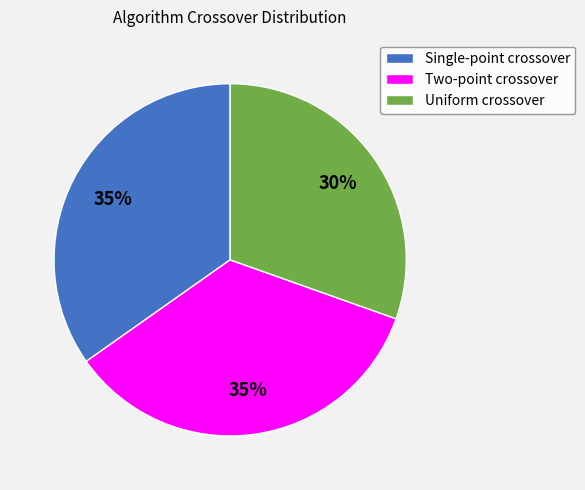

True or false: Uniform crossover accounts for 45% of the total.

False